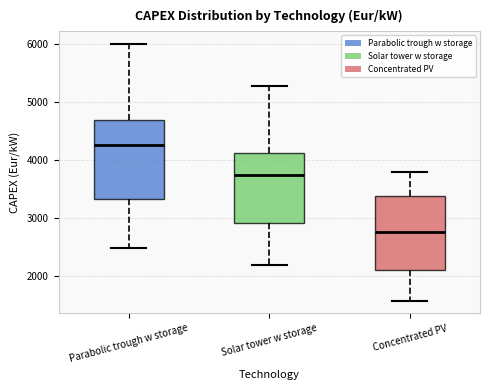

Which box's median line is the highest?

Parabolic trough w storage